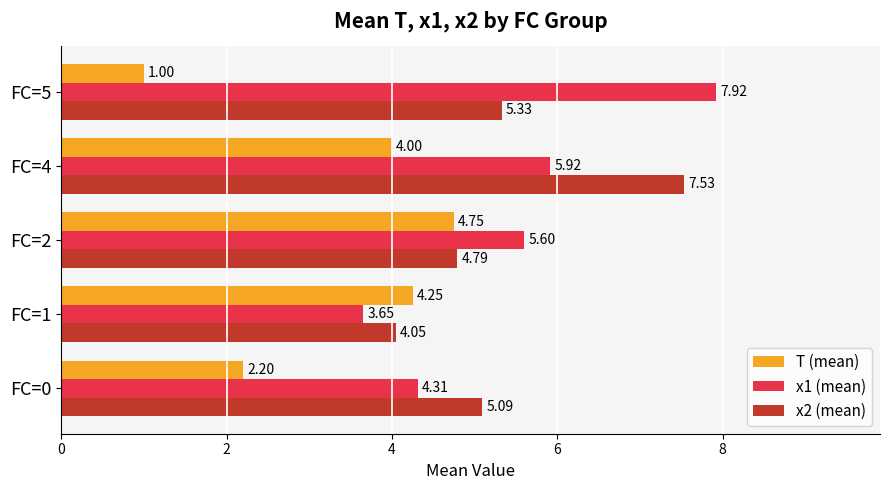

What is the total value across all series at FC=0?

11.6